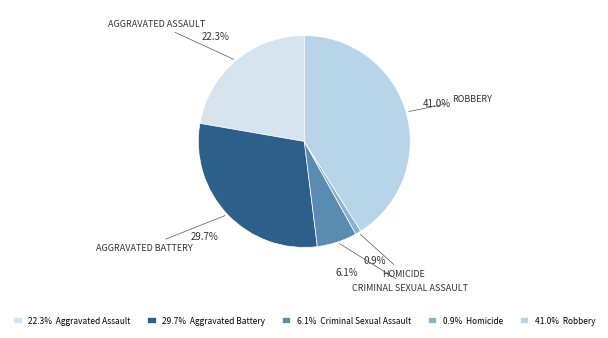

Count the number of slices in the pie.

5